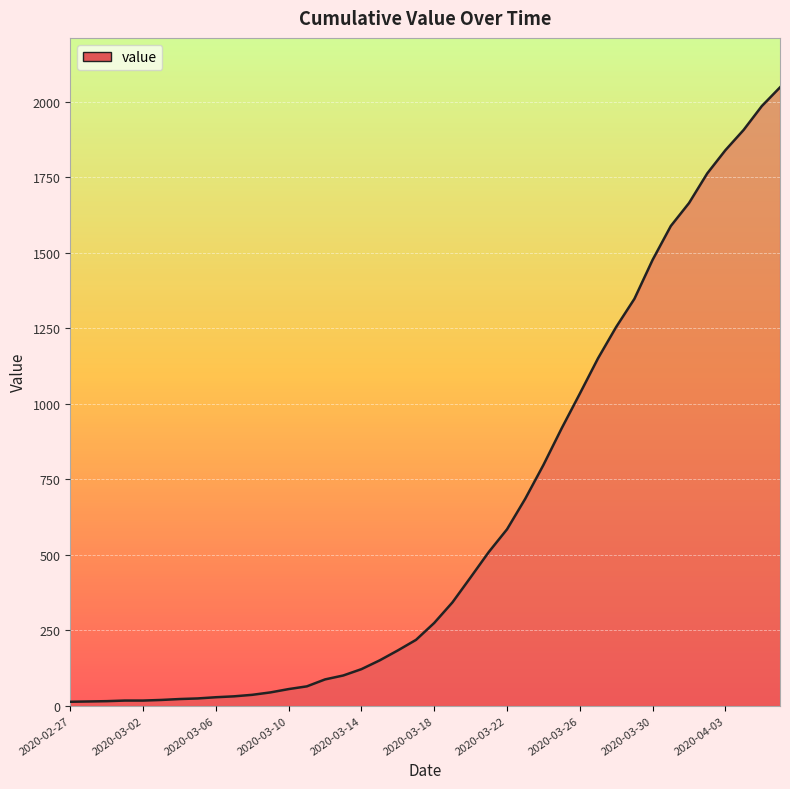

What is the greatest value displayed?

2047